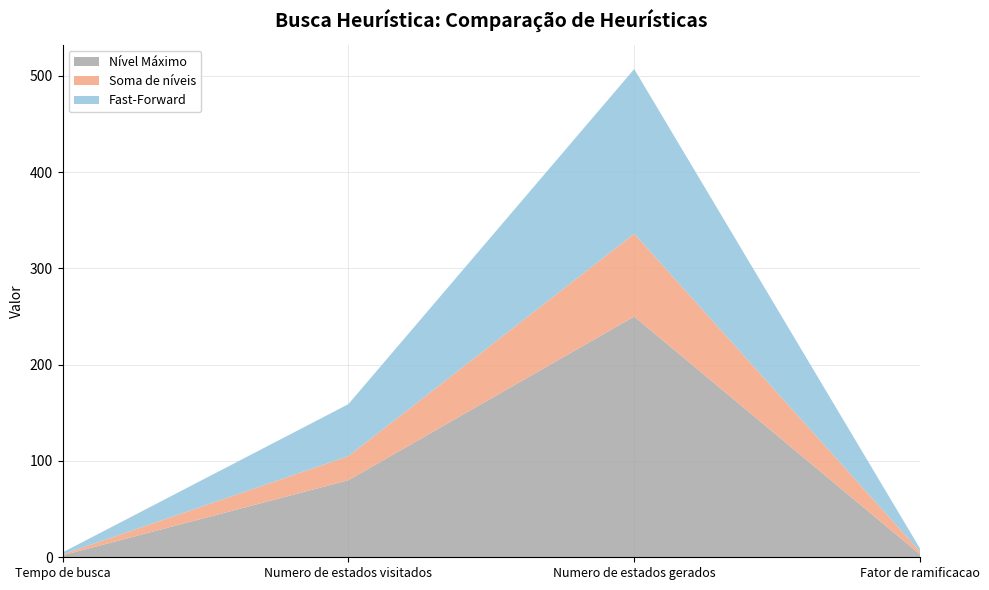

The value of Nível Máximo at Numero de estados gerados is 250. True or false?

True